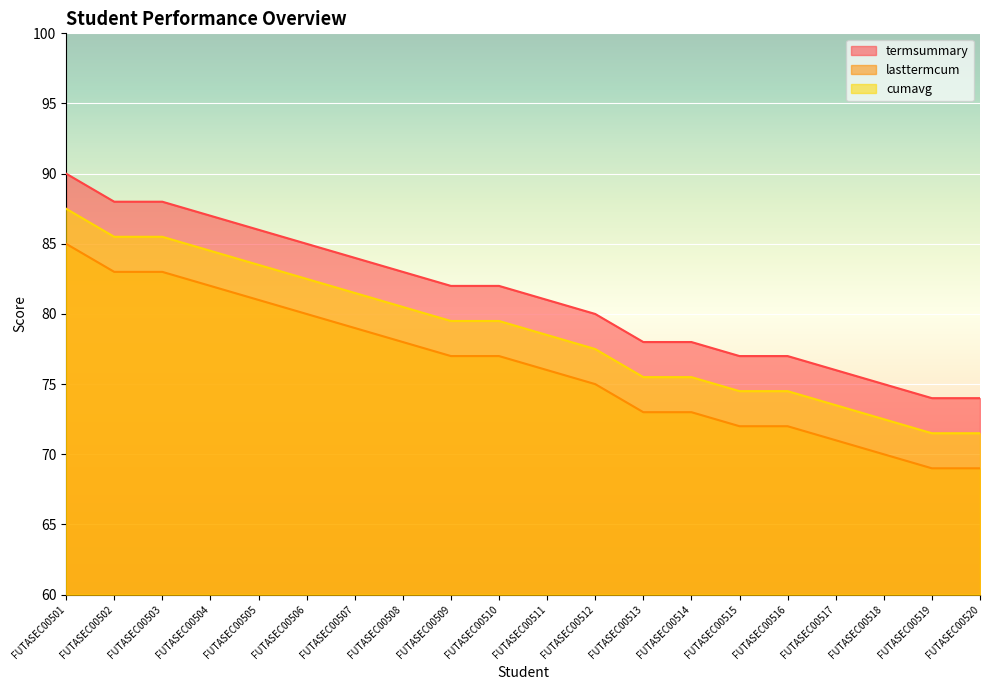

How many categories are shown in the chart?

20